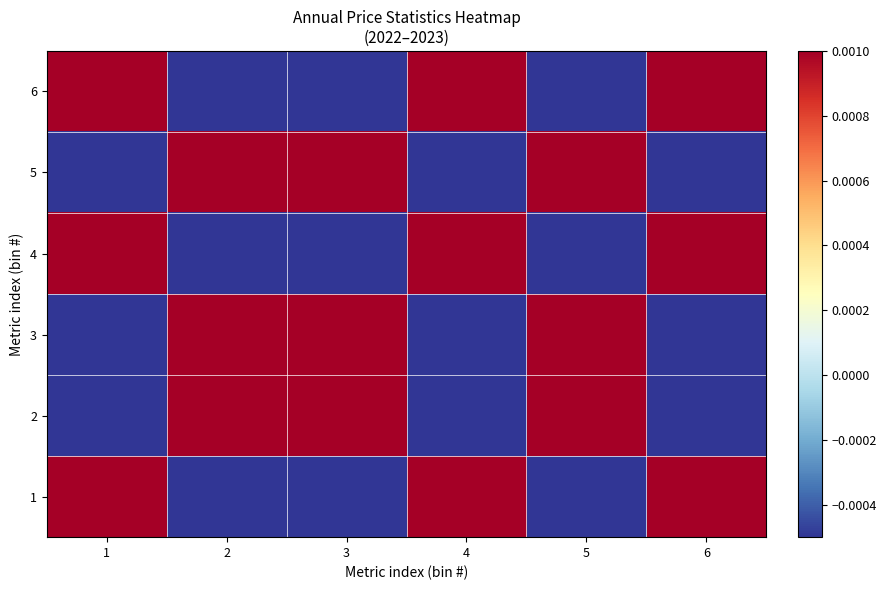

Which has a higher value, 3 or 4?

4